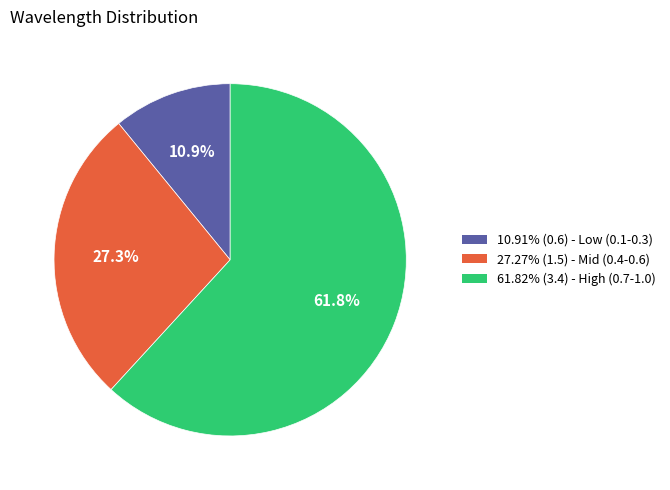

Is there a majority slice in this chart?

Yes